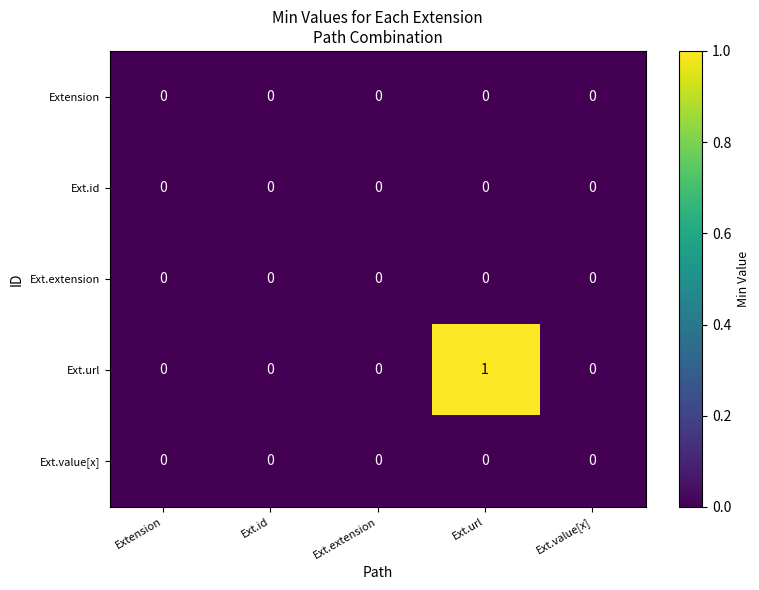

The Ext.value[x] series shows 0 at Ext.url. True or false?

True